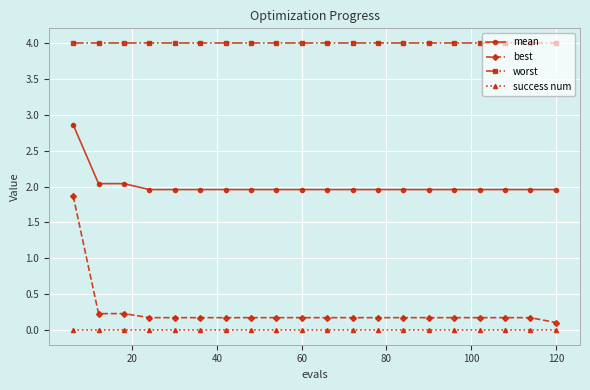

List the series in order of their peak value, lowest first.

success num, best, mean, worst